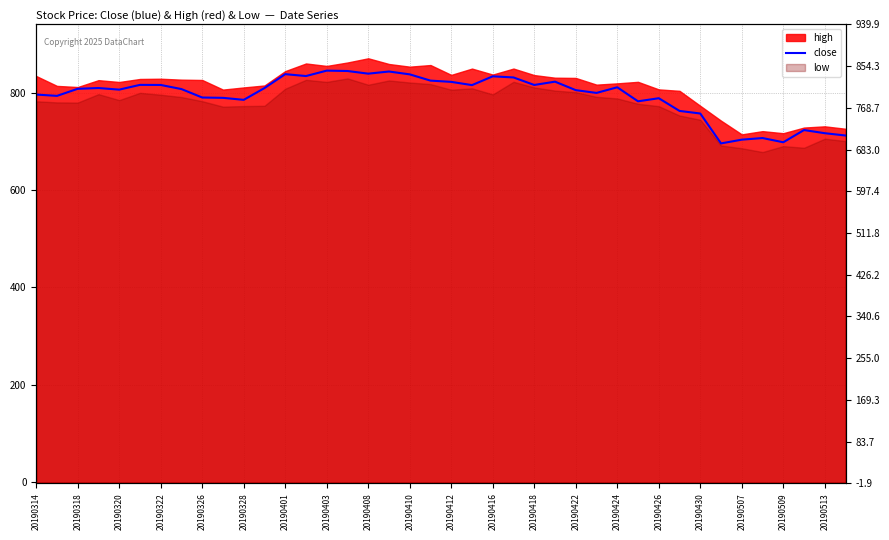

True or false: the data shows 365.8 at 20190507.

False